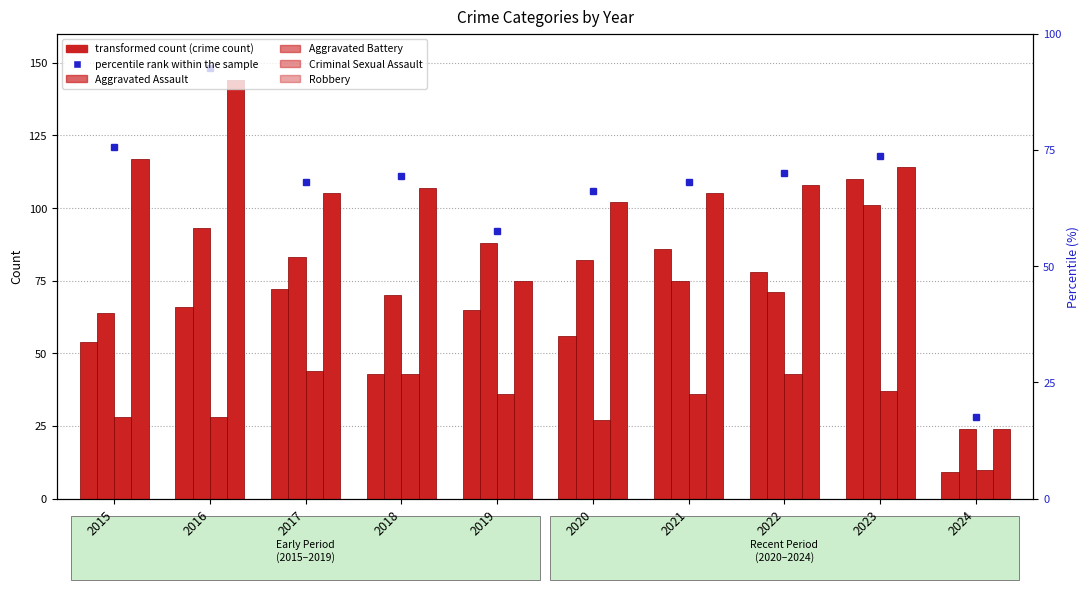

What is the highest value of the Robbery series?

144